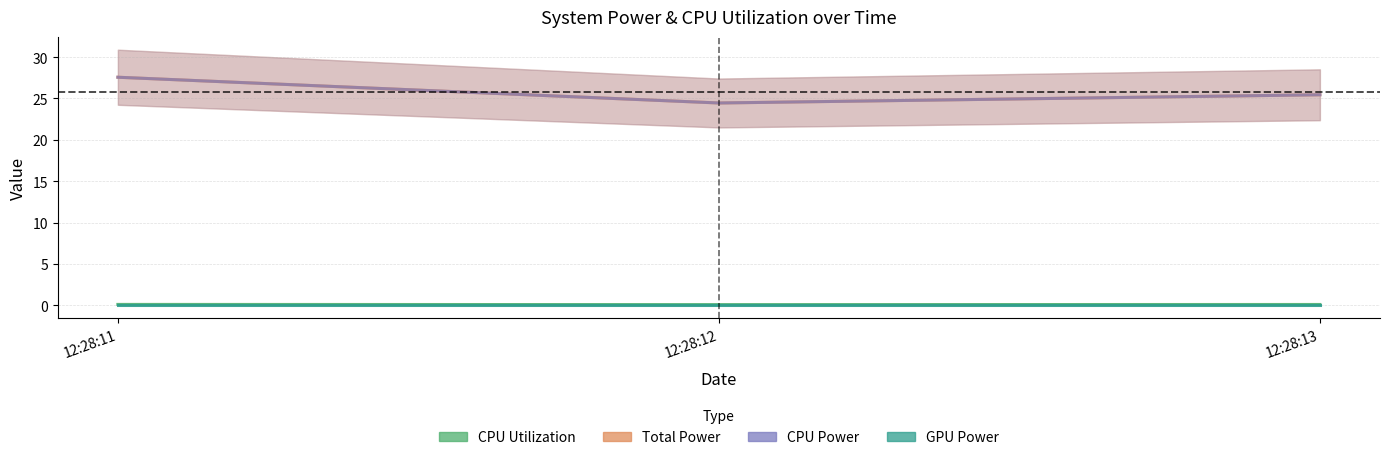

How many values in the CPU Power series are below 25?

1